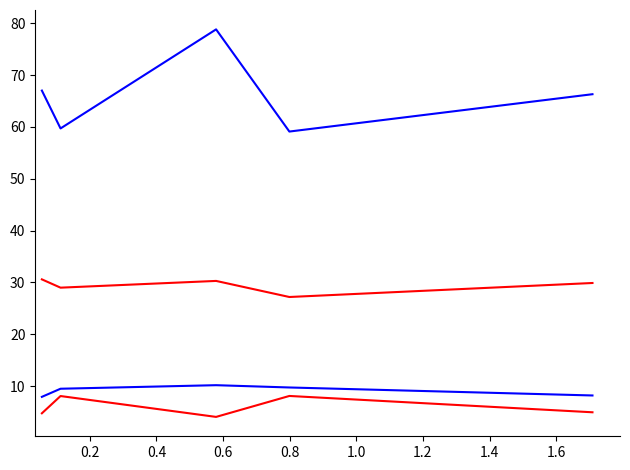

How many distinct data groups are displayed?

4